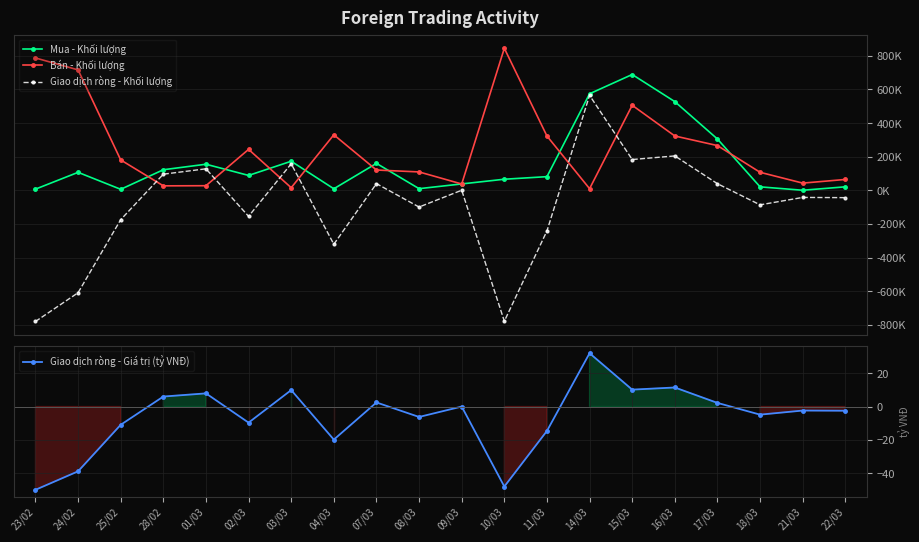

What is the label of the 5th point from the left?

01/03